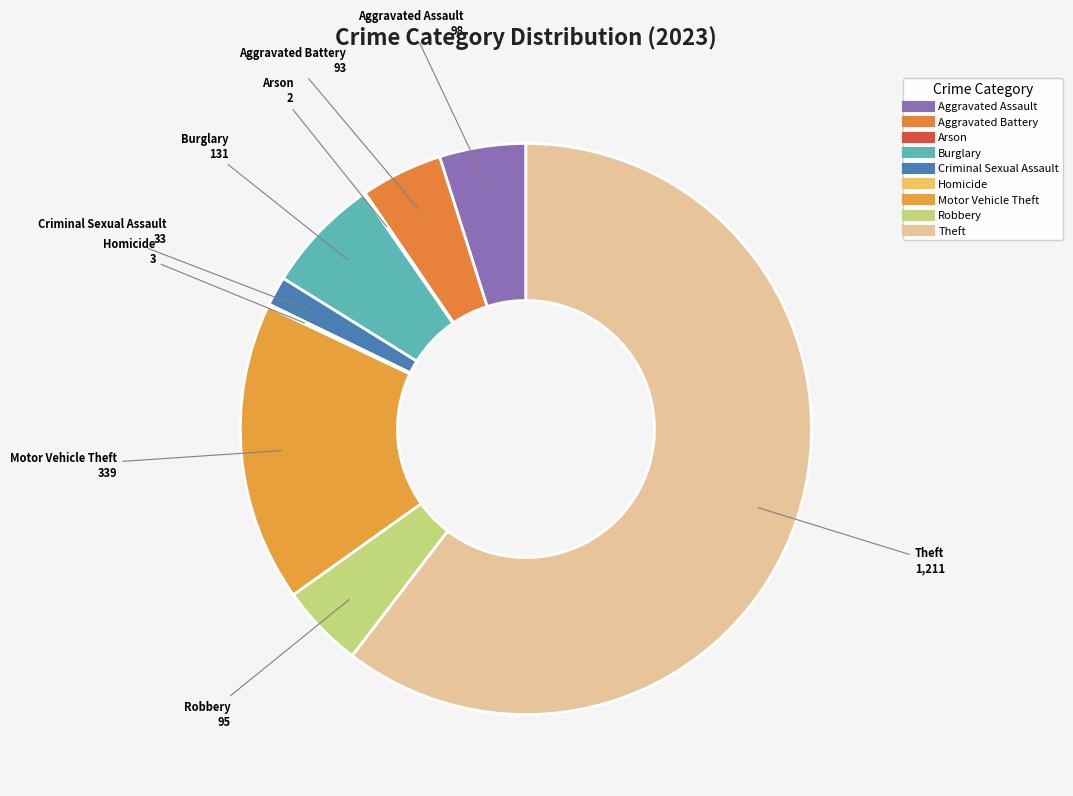

Does Theft account for over 50% of the chart?

Yes